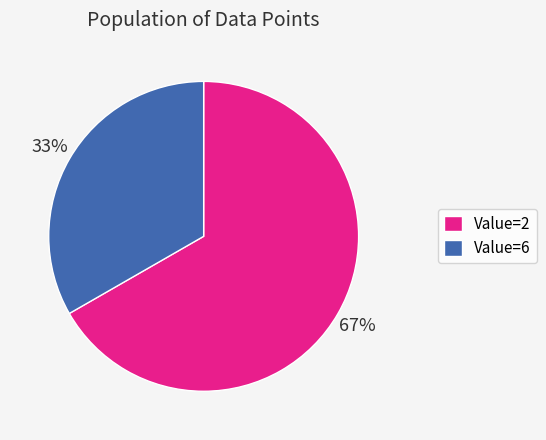

Is it true that Value=2 is 73% of the pie?

False